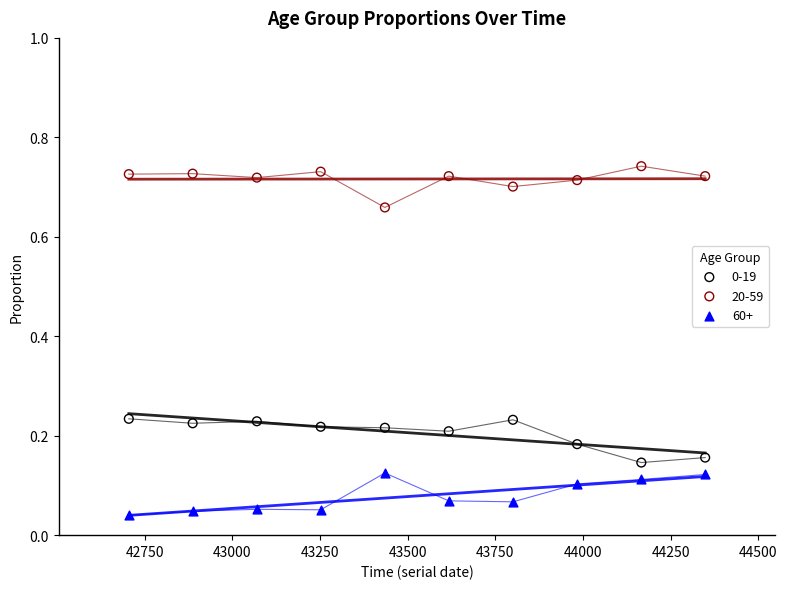

Which series contains the lowest Y value?

60+